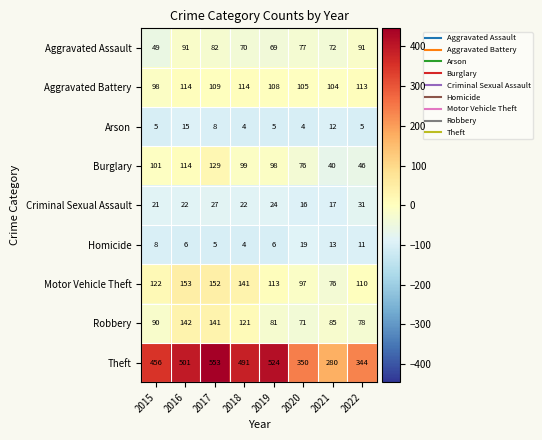

Which category has the highest value across all series?

2017